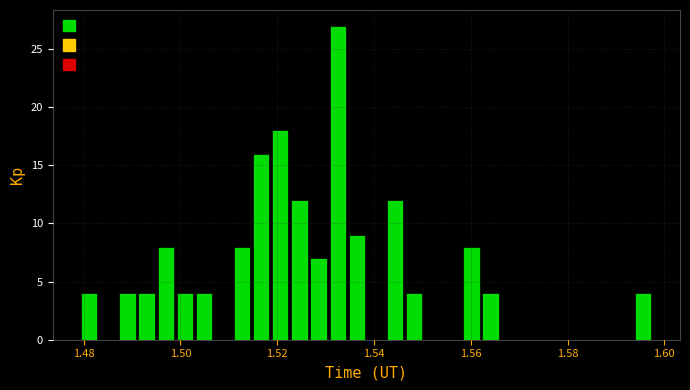

Around what value on the x-axis is the tallest bar? Give the approximate position of its centre, as read against the axis.

1.532